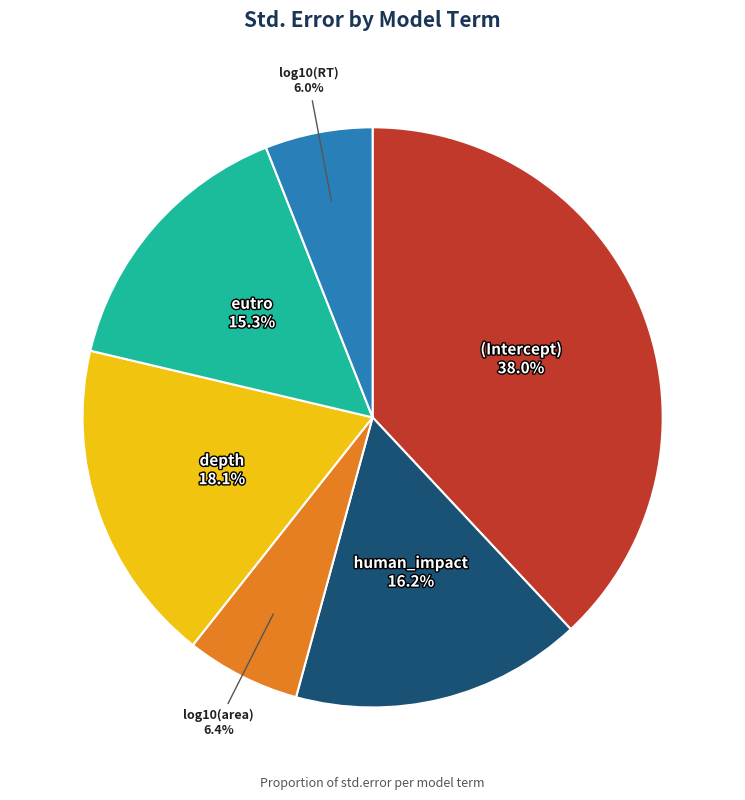

Is there a majority slice in this chart?

No